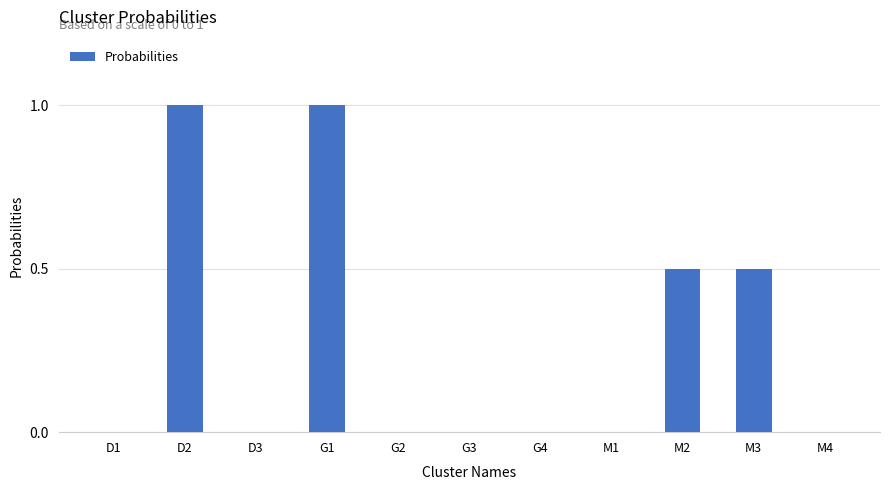

How many data points does each series have?

11